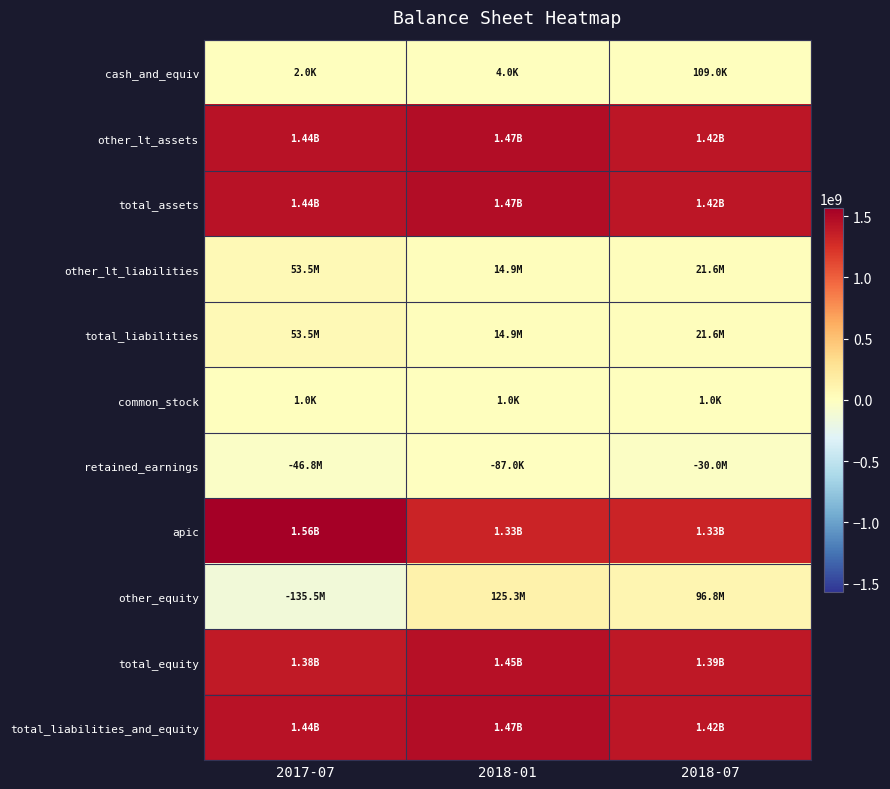

Reading right to left, transcribe all the data shown in this chart.

cash_and_equiv: 2018-07=109000	2018-01=4000	2017-07=2000
other_lt_assets: 2018-07=1415733000	2018-01=1467463000	2017-07=1435648000
total_assets: 2018-07=1415842000	2018-01=1467467000	2017-07=1435650000
other_lt_liabilities: 2018-07=21624000	2018-01=14882000	2017-07=53464000
total_liabilities: 2018-07=21624000	2018-01=14882000	2017-07=53464000
common_stock: 2018-07=1000	2018-01=1000	2017-07=1000
retained_earnings: 2018-07=-29976000	2018-01=-87000	2017-07=-46832000
apic: 2018-07=1327402000	2018-01=1327402000	2017-07=1564469000
other_equity: 2018-07=96790000	2018-01=125269000	2017-07=-135452000
total_equity: 2018-07=1394217000	2018-01=1452585000	2017-07=1382186000
total_liabilities_and_equity: 2018-07=1415841000	2018-01=1467467000	2017-07=1435650000